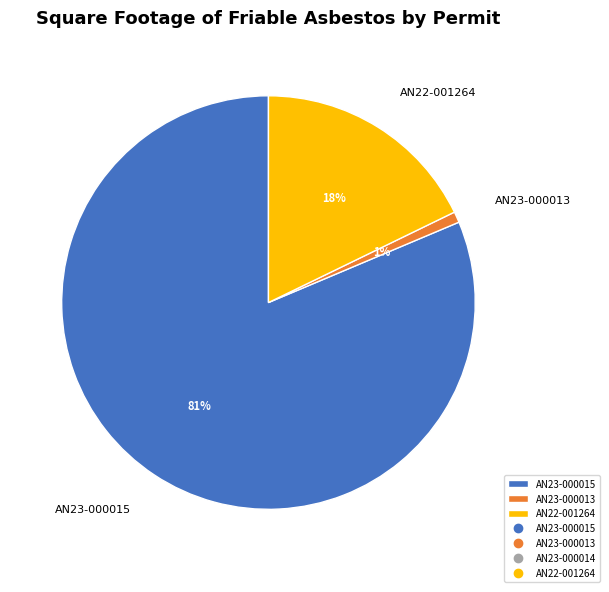

Between AN23-000015 and AN22-001264, which is larger?

AN23-000015